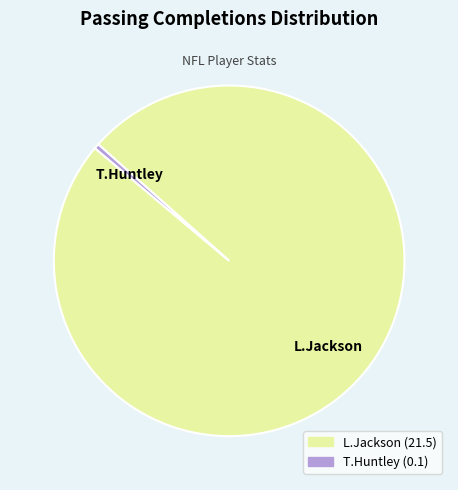

Is it true that L.Jackson is 100% of the pie?

True